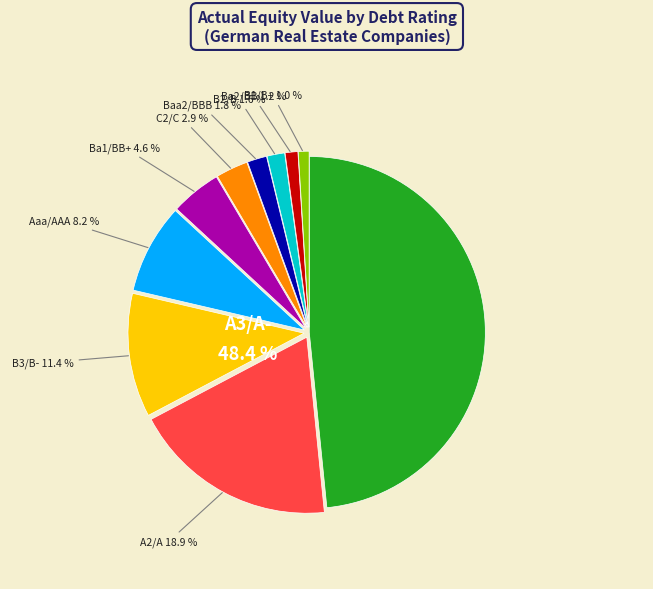

Approximately how many times larger is the value at B3/B- compared to Aaa/AAA?

1.4